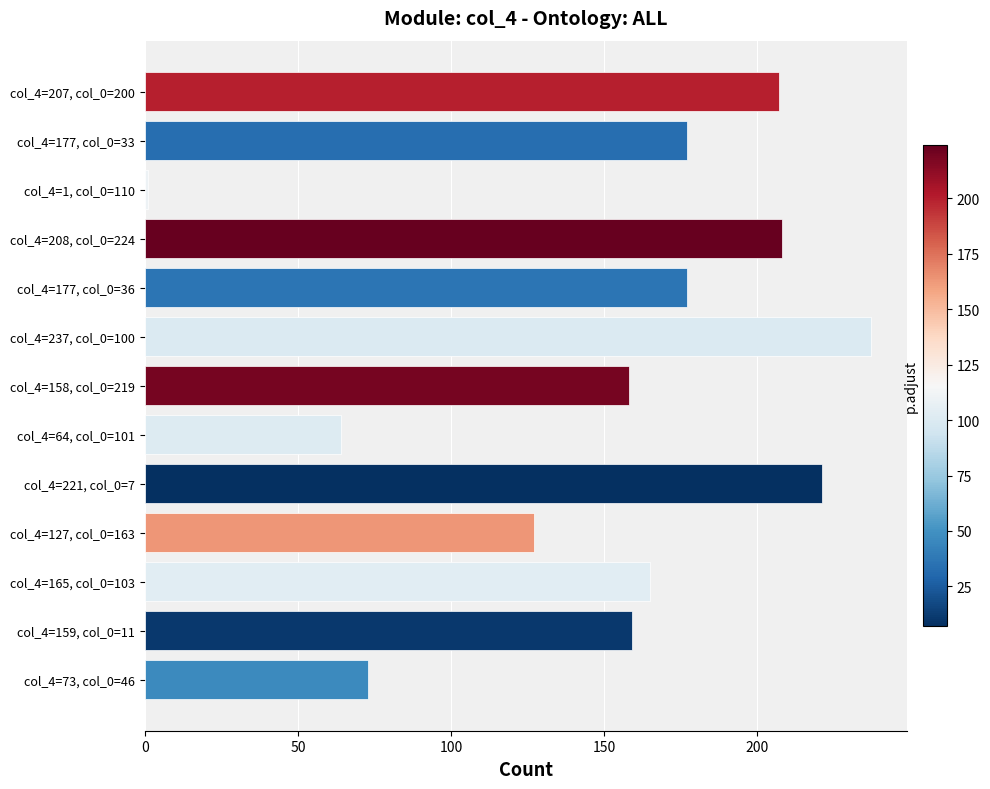

What is the change in value from col_4=177, col_0=36 to col_4=165, col_0=103?

-12